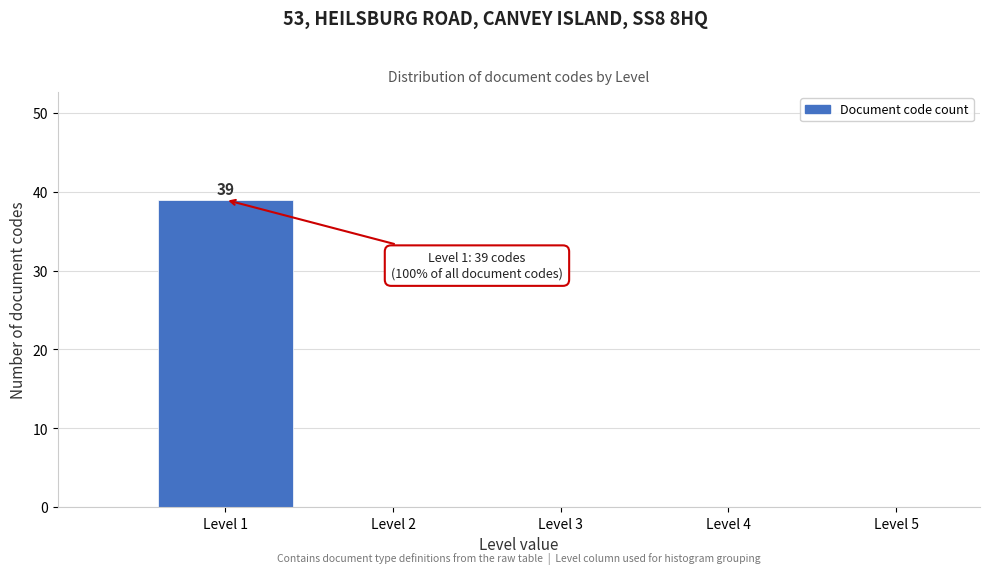

Which range on the x-axis has the tallest bar?

0.5 to 1.5